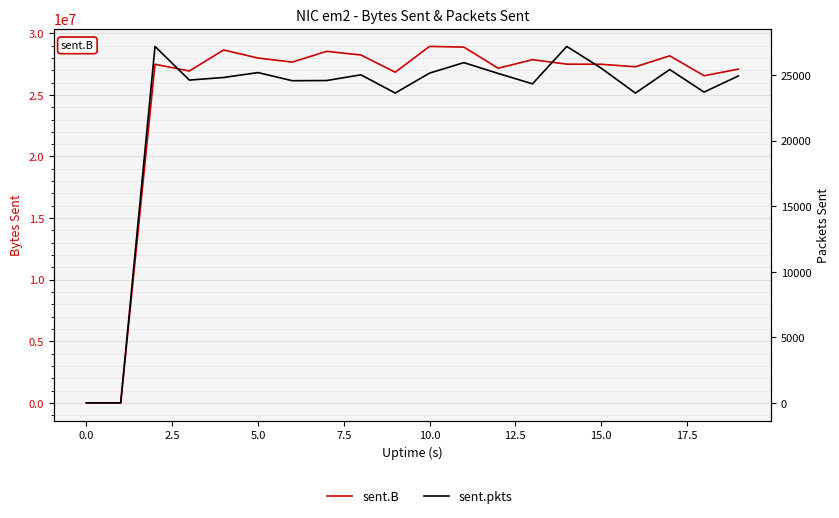

What is the value of the sent.B point at the 8th from the left?

28532065